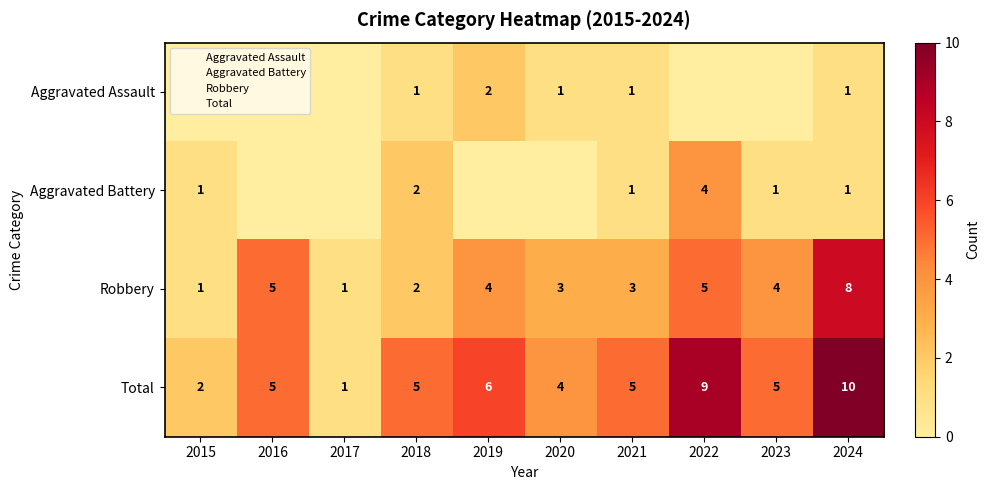

The Aggravated Battery series shows 1 at 2021. True or false?

True